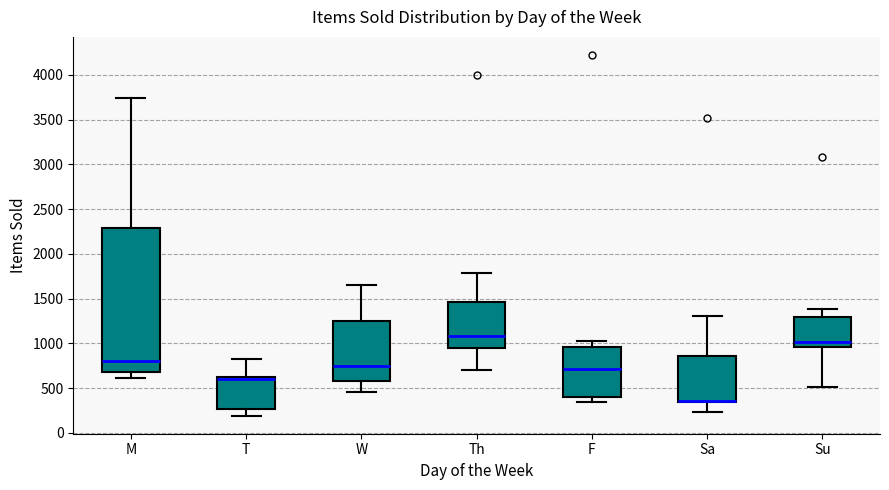

Reading left to right, read every box against the y-axis: the position of its median line, the range the box covers, and the ends of its whiskers. The values are not printed on the chart, so give them approximately, as read against the axis.

M: median 800, box 700 to 2300, whiskers 600 to 3750
T: median 600, box 250 to 650, whiskers 200 to 850
W: median 750, box 600 to 1250, whiskers 450 to 1650
Th: median 1100, box 950 to 1450, whiskers 700 to 1800
F: median 700, box 400 to 950, whiskers 350 to 1000
Sa: median 350 (drawn on the box's lower edge), box 350 to 850, whiskers 250 to 1300
Su: median 1000, box 950 to 1300, whiskers 500 to 1400